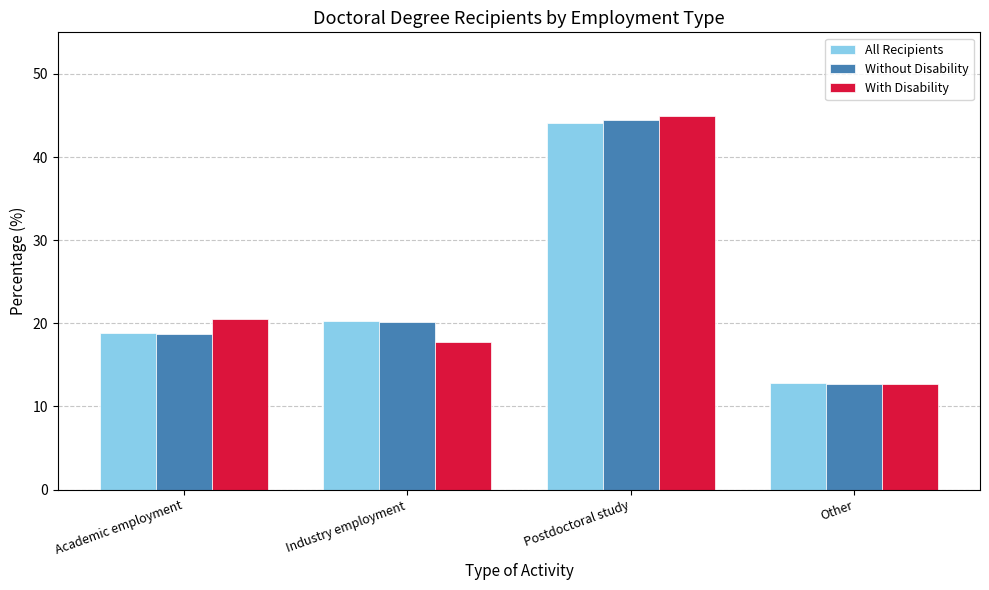

At how many categories does at least one series exceed 21?

1